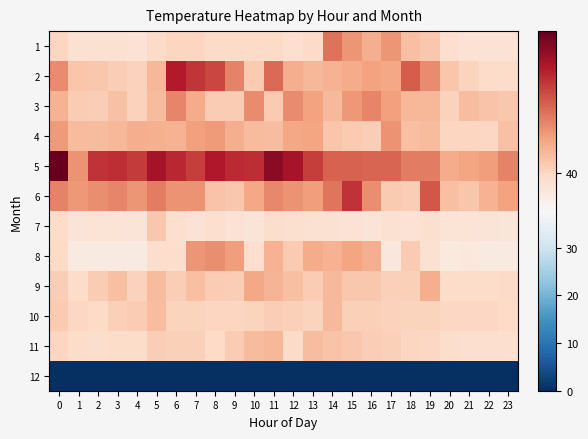

Reading left to right, list all the values displayed in this chart.

1: 0=40.0	1=39.4	2=39.4	3=39.4	4=39.3	5=39.8	6=40.0	7=40.0	8=39.8	9=39.8	10=39.8	11=39.8	12=39.5	13=39.8	14=43.6	15=42.5	16=41.7	17=42.5	18=41.0	19=40.7	20=39.6	21=39.2	22=39.2	23=39.2
2: 0=42.8	1=40.7	2=40.6	3=40.3	4=40.2	5=41.3	6=46.3	7=45.5	8=45.0	9=43.1	10=40.6	11=43.9	12=41.7	13=41.3	14=41.5	15=41.7	16=42.1	17=41.9	18=44.3	19=42.8	20=40.7	21=40.1	22=39.7	23=39.7
3: 0=41.5	1=40.5	2=40.3	3=40.9	4=40.2	5=41.2	6=43.0	7=41.7	8=40.4	9=40.4	10=42.9	11=40.5	12=42.8	13=42.1	14=41.2	15=42.4	16=43.0	17=42.2	18=41.3	19=41.3	20=40.2	21=41.1	22=40.8	23=40.6
4: 0=42.3	1=41.1	2=41.1	3=41.3	4=41.6	5=41.5	6=41.5	7=42.2	8=42.3	9=41.6	10=41.2	11=41.1	12=41.9	13=42.0	14=40.7	15=40.6	16=40.4	17=42.6	18=41.0	19=41.2	20=40.1	21=40.1	22=39.9	23=40.9
5: 0=48.6	1=42.6	2=45.6	3=45.7	4=45.3	5=46.8	6=45.9	7=45.2	8=46.4	9=45.8	10=45.7	11=47.5	12=46.7	13=45.2	14=44.1	15=44.1	16=44.0	17=44.0	18=43.2	19=43.2	20=41.8	21=42.0	22=42.2	23=43.1
6: 0=43.1	1=42.4	2=42.8	3=43.0	4=42.5	5=43.2	6=42.6	7=42.6	8=40.8	9=40.6	10=41.9	11=42.9	12=42.6	13=42.3	14=43.5	15=45.6	16=42.7	17=40.6	18=40.4	19=44.4	20=41.0	21=40.7	22=41.5	23=42.1
7: 0=39.7	1=39.1	2=39.2	3=39.2	4=39.1	5=40.6	6=39.5	7=39.3	8=39.5	9=39.3	10=39.1	11=39.6	12=39.5	13=39.4	14=39.3	15=39.3	16=39.1	17=39.4	18=39.3	19=39.5	20=39.2	21=39.2	22=39.1	23=39.0
8: 0=39.9	1=38.6	2=38.7	3=38.7	4=38.7	5=39.6	6=39.6	7=42.5	8=42.8	9=42.2	10=39.5	11=41.5	12=40.6	13=41.8	14=41.4	15=42.0	16=41.6	17=38.9	18=40.5	19=39.4	20=38.7	21=38.8	22=38.7	23=38.7
9: 0=40.4	1=39.7	2=40.5	3=40.9	4=40.2	5=41.2	6=40.4	7=40.9	8=40.5	9=40.4	10=41.9	11=41.4	12=40.9	13=40.5	14=41.2	15=40.7	16=40.6	17=40.3	18=40.3	19=41.6	20=39.7	21=39.7	22=39.7	23=39.8
10: 0=40.5	1=39.9	2=39.9	3=40.2	4=40.4	5=41.1	6=40.1	7=40.1	8=40.1	9=40.0	10=40.2	11=40.4	12=40.3	13=40.2	14=41.3	15=40.3	16=40.2	17=40.2	18=40.1	19=40.1	20=40.0	21=40.0	22=40.0	23=39.9
11: 0=40.0	1=39.7	2=39.6	3=39.7	4=39.7	5=40.4	6=40.3	7=40.3	8=39.9	9=40.4	10=41.1	11=41.3	12=39.8	13=41.1	14=40.8	15=40.7	16=40.4	17=40.3	18=40.1	19=39.9	20=39.6	21=39.5	22=39.5	23=39.5
12: 0=0.0	1=0.0	2=0.0	3=0.0	4=0.0	5=0.0	6=0.0	7=0.0	8=0.0	9=0.0	10=0.0	11=0.0	12=0.0	13=0.0	14=0.0	15=0.0	16=0.0	17=0.0	18=0.0	19=0.0	20=0.0	21=0.0	22=0.0	23=0.0